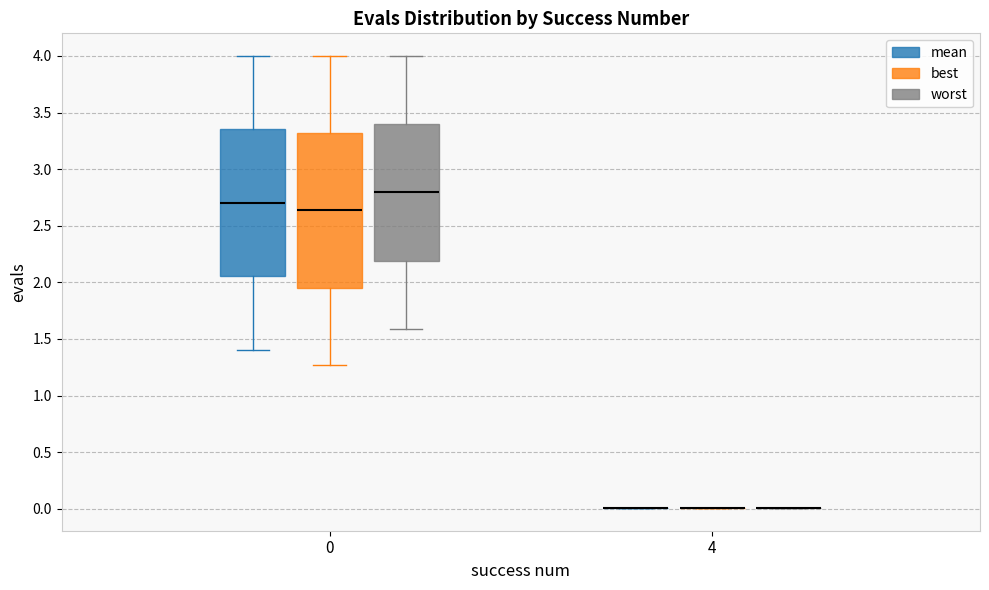

Reading left to right, transcribe this box plot: for each box, give where its median line is, the range the box spans, and where its two whiskers end, as read against the y-axis. The values are not printed on the chart, so give them approximately, as read against the axis.

0 (mean): median 2.70, box 2.05 to 3.35, whiskers 1.40 to 4.00
0 (best): median 2.65, box 1.95 to 3.30, whiskers 1.25 to 4.00
0 (worst): median 2.80, box 2.20 to 3.40, whiskers 1.60 to 4.00
4 (mean): box collapsed to a line at 0.00, whiskers 0.00 to 0.00
4 (best): box collapsed to a line at 0.00, whiskers 0.00 to 0.00
4 (worst): box collapsed to a line at 0.00, whiskers 0.00 to 0.00